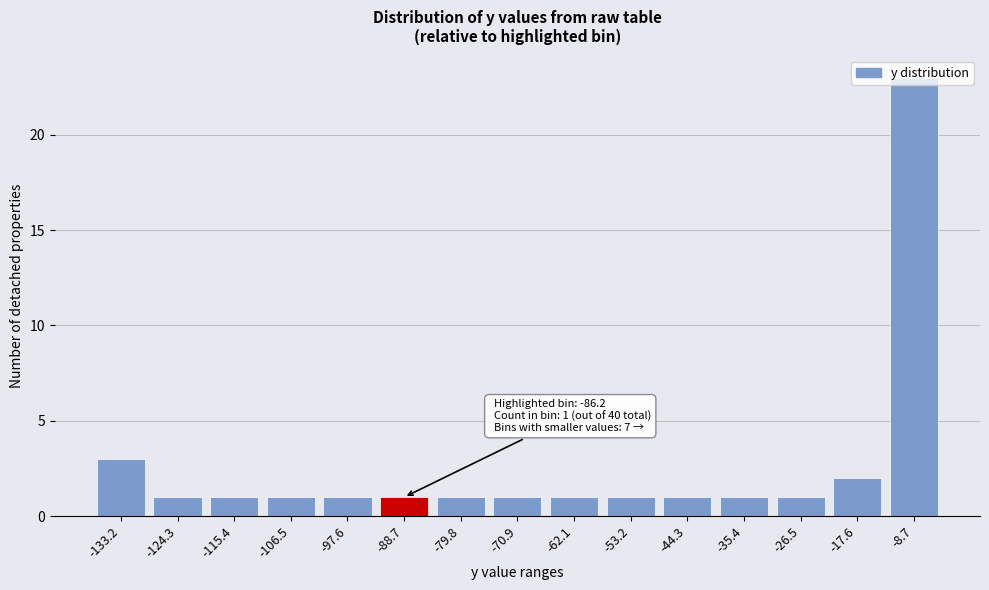

What is the change in value from -133.2 to -8.7?

+20